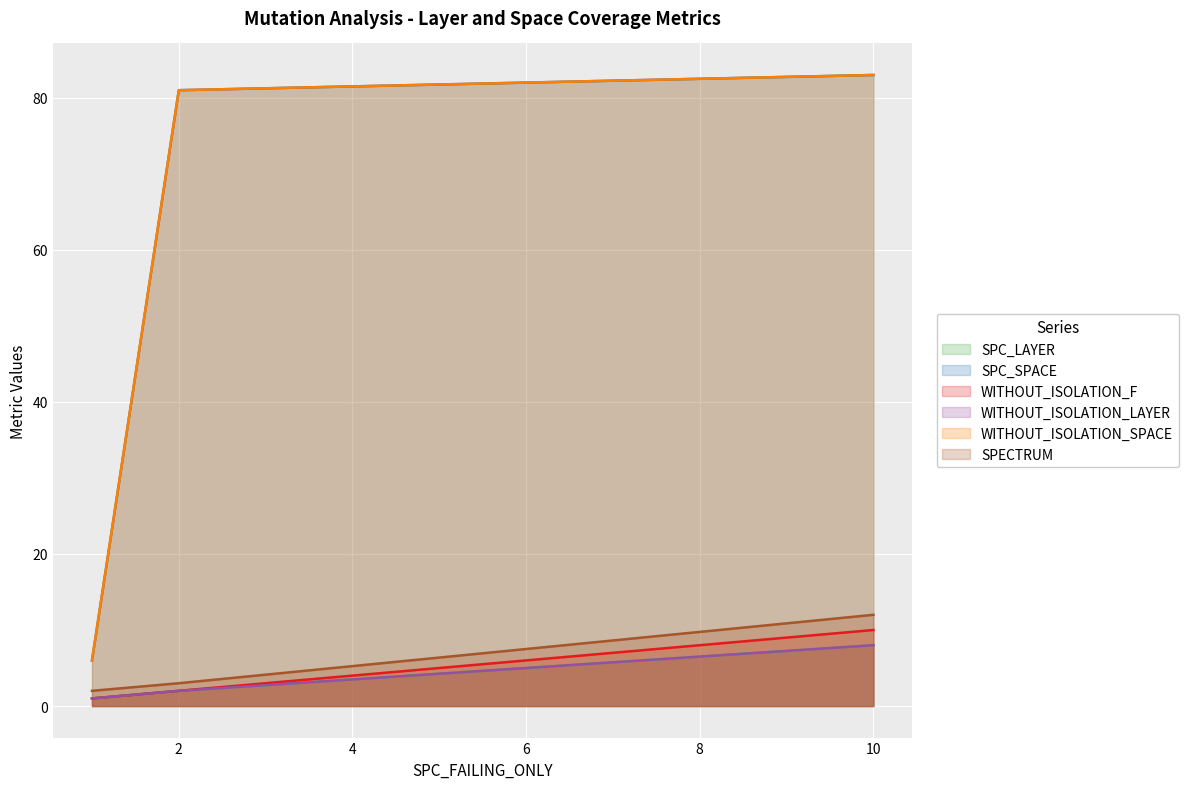

What are all the series names shown in the legend?

SPC_LAYER, SPC_SPACE, WITHOUT_ISOLATION_F, WITHOUT_ISOLATION_LAYER, WITHOUT_ISOLATION_SPACE, SPECTRUM